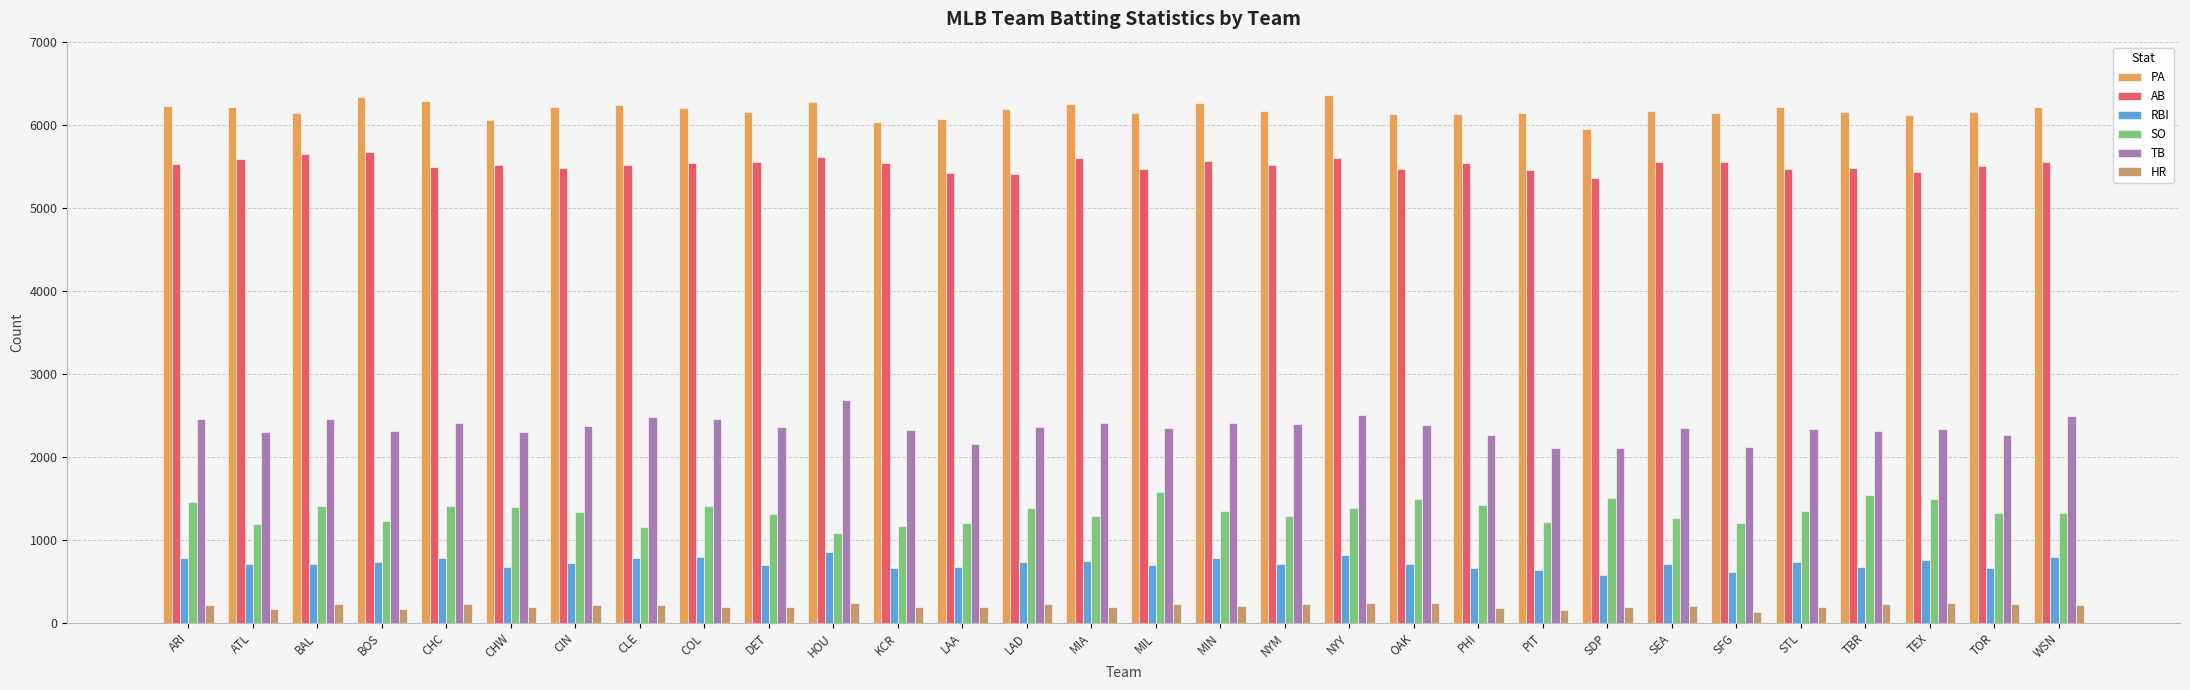

Rank the series by their maximum value, from highest to lowest.

PA, AB, TB, SO, RBI, HR